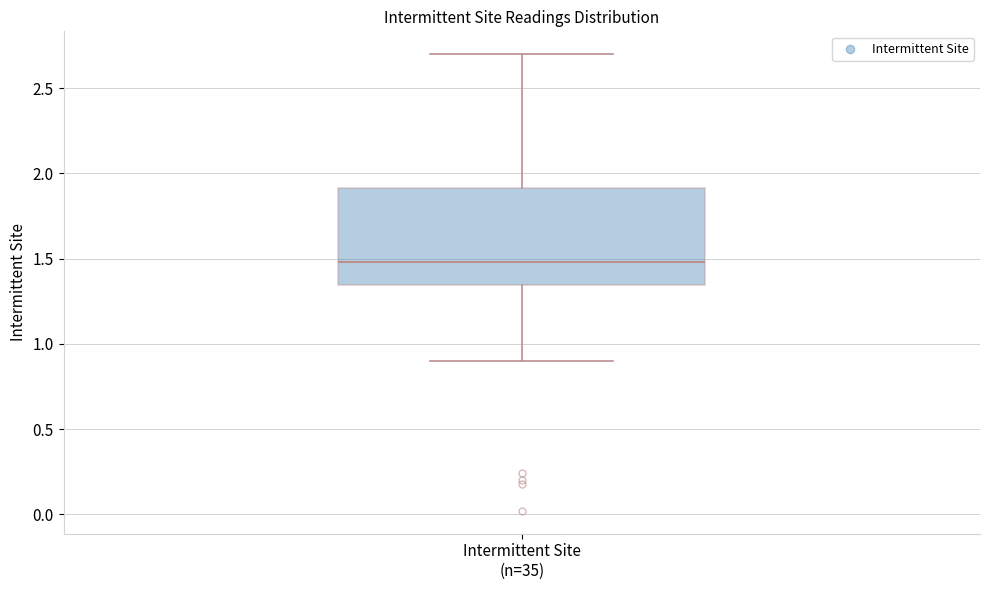

Read this box plot against the y-axis: the position of the median line, the range covered by the box, and the ends of both whiskers. The values are not printed on the chart, so give them approximately, as read against the axis.

median 1.50, box 1.35 to 1.90, whiskers 0.90 to 2.70